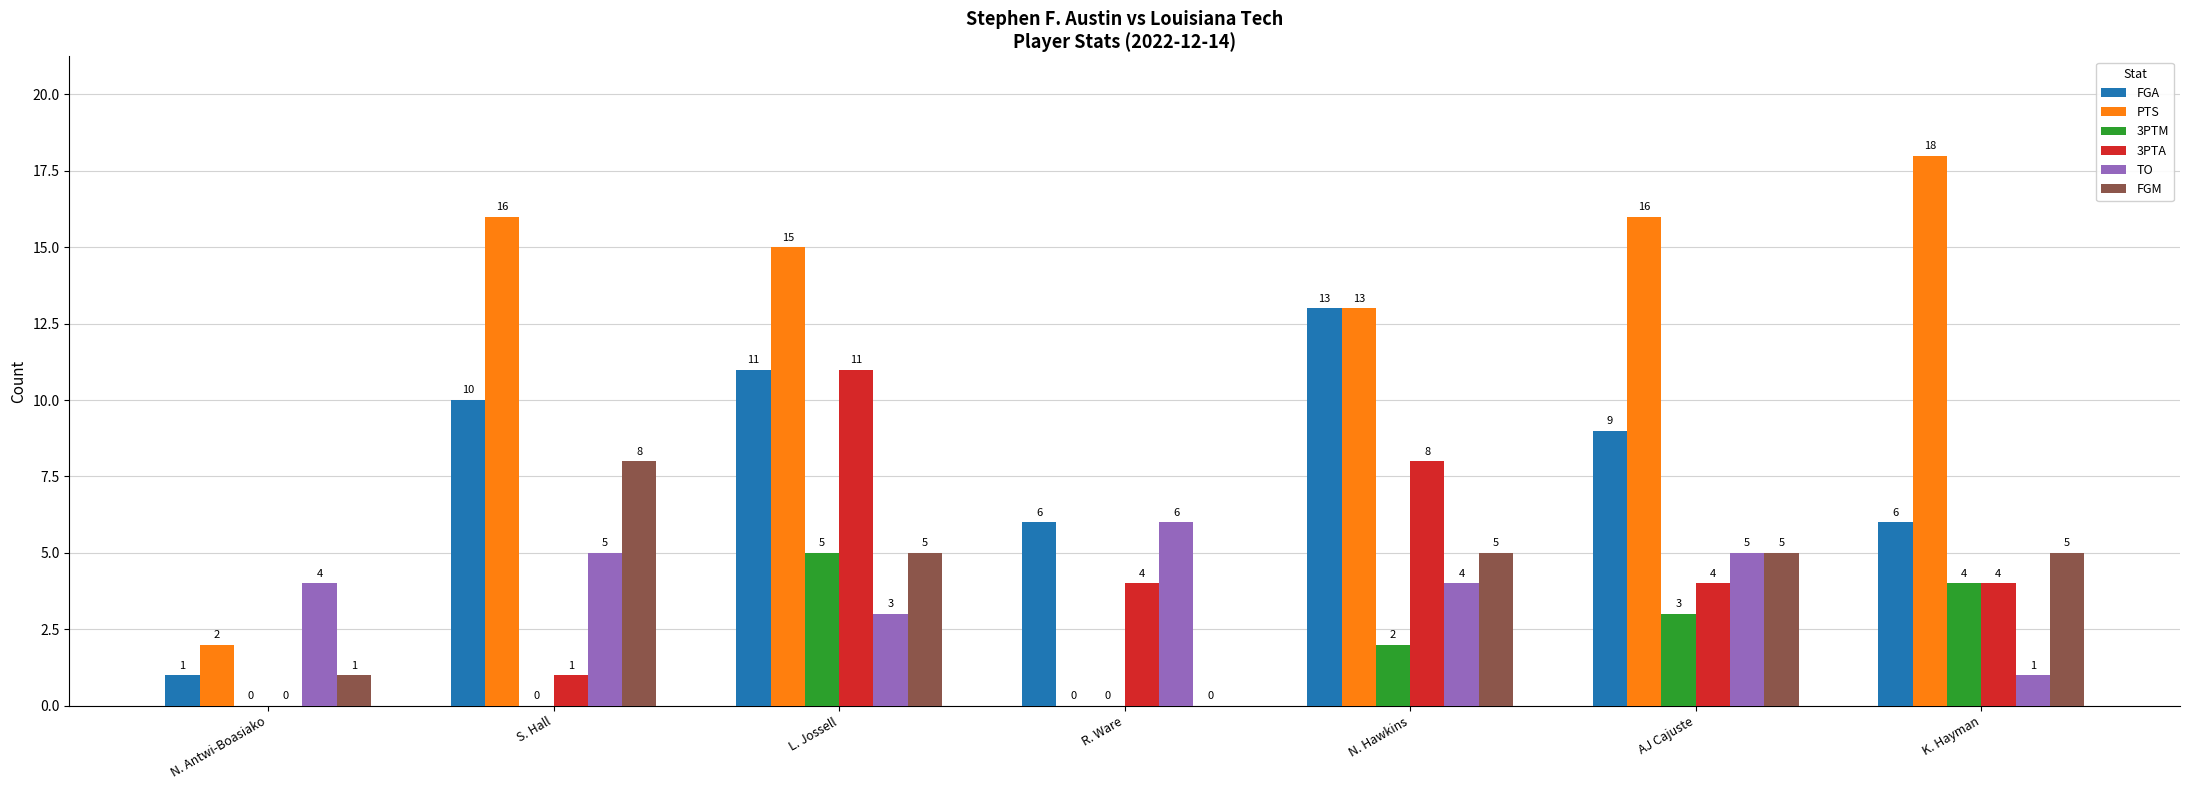

How many TO values are between 3 and 5?

5